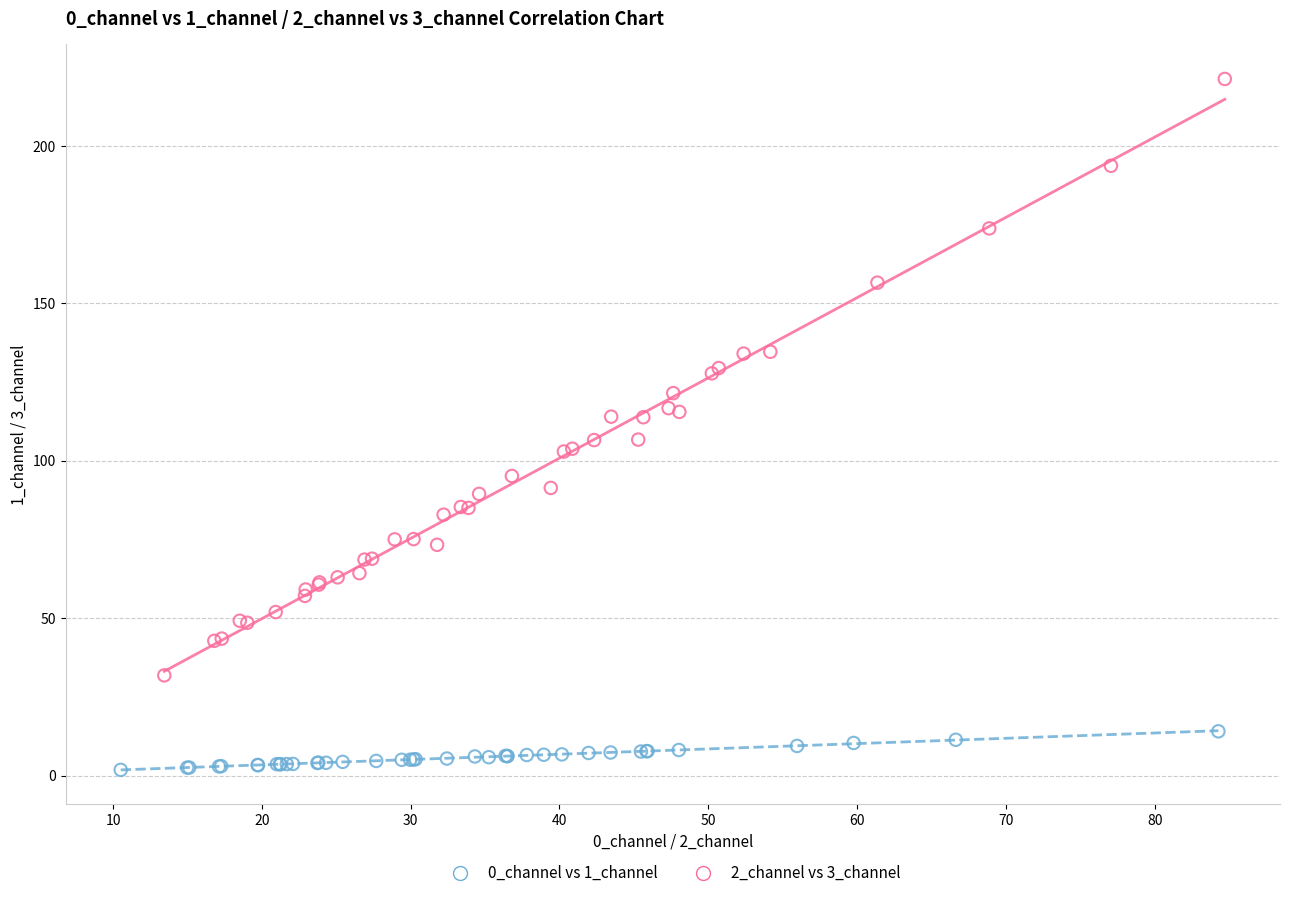

Which series contains the lowest Y value?

0_channel vs 1_channel